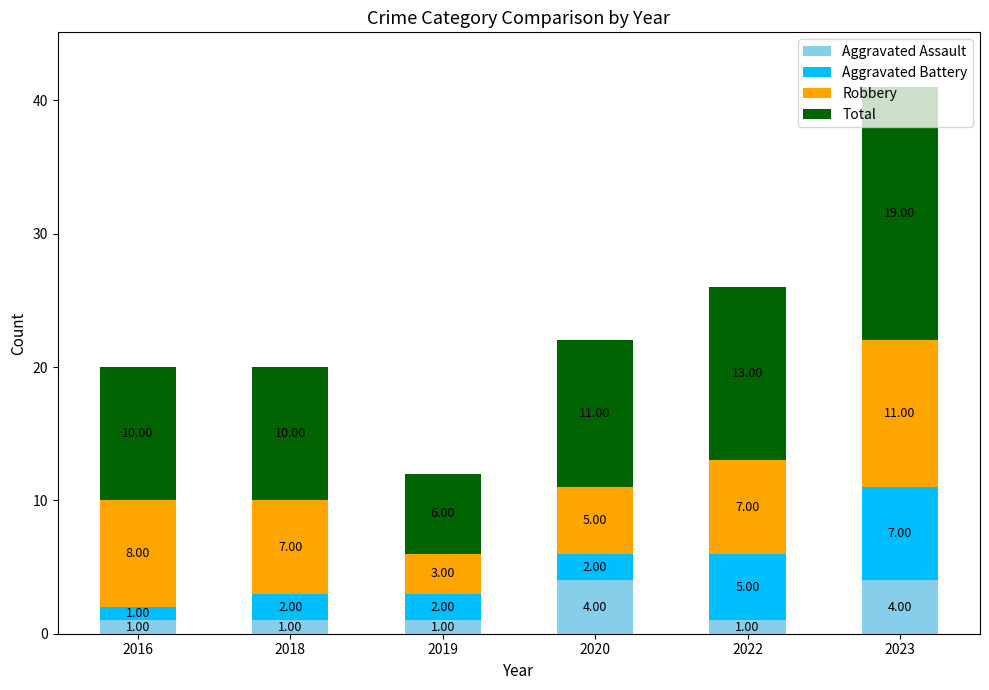

At which category is the sum across all series the highest?

2023